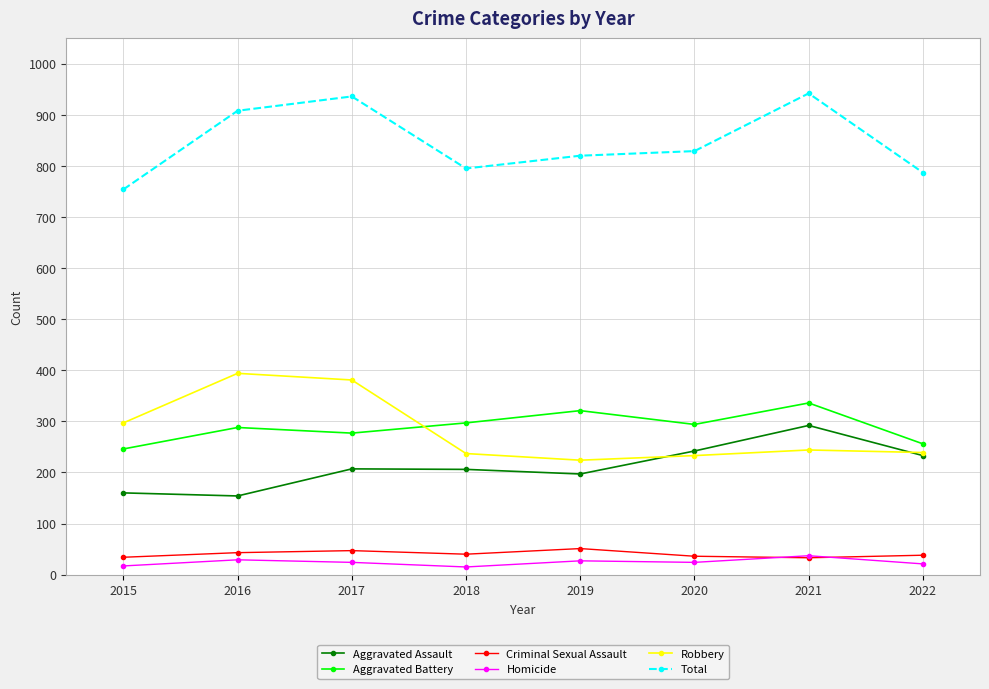

How many lines are shown in the chart?

6